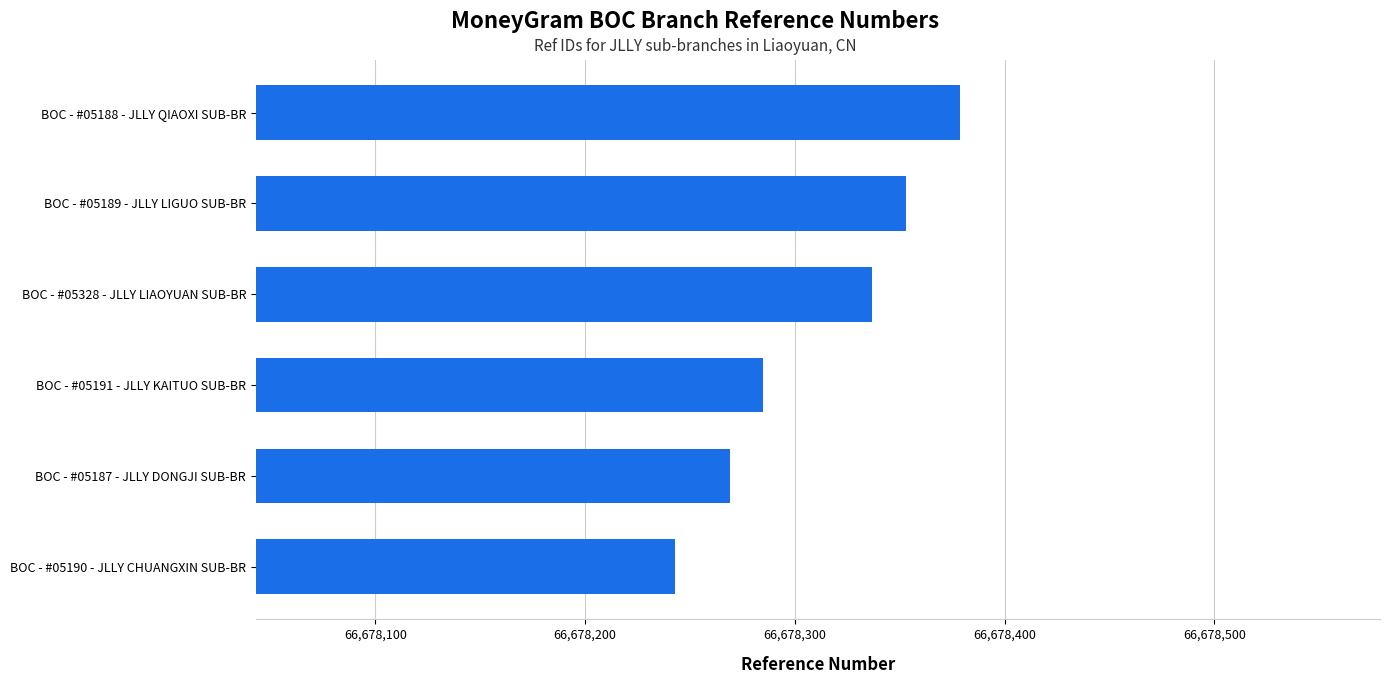

Rank the categories by value from lowest to highest.

BOC - #05190 - JLLY CHUANGXIN SUB-BR, BOC - #05187 - JLLY DONGJI SUB-BR, BOC - #05191 - JLLY KAITUO SUB-BR, BOC - #05328 - JLLY LIAOYUAN SUB-BR, BOC - #05189 - JLLY LIGUO SUB-BR, BOC - #05188 - JLLY QIAOXI SUB-BR